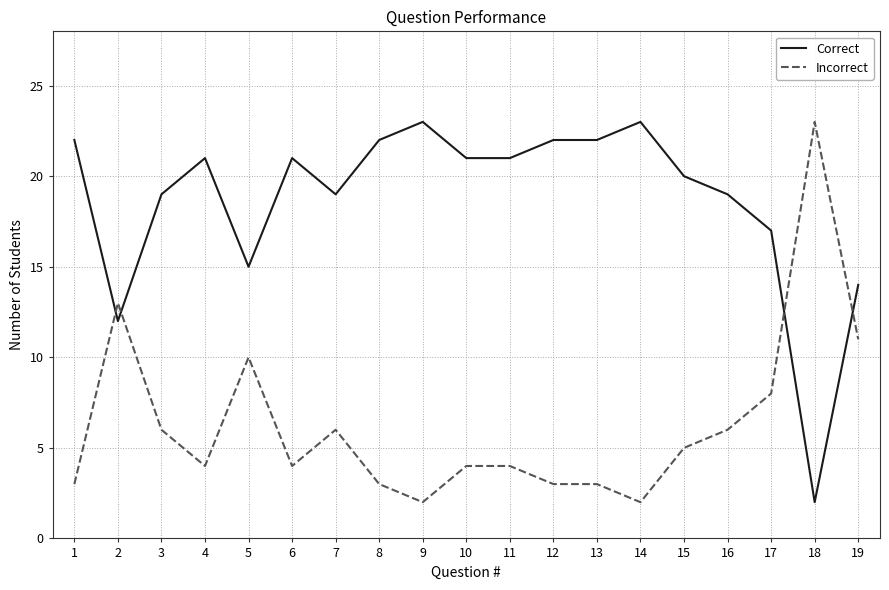

The Incorrect series shows 2 at 12. True or false?

False